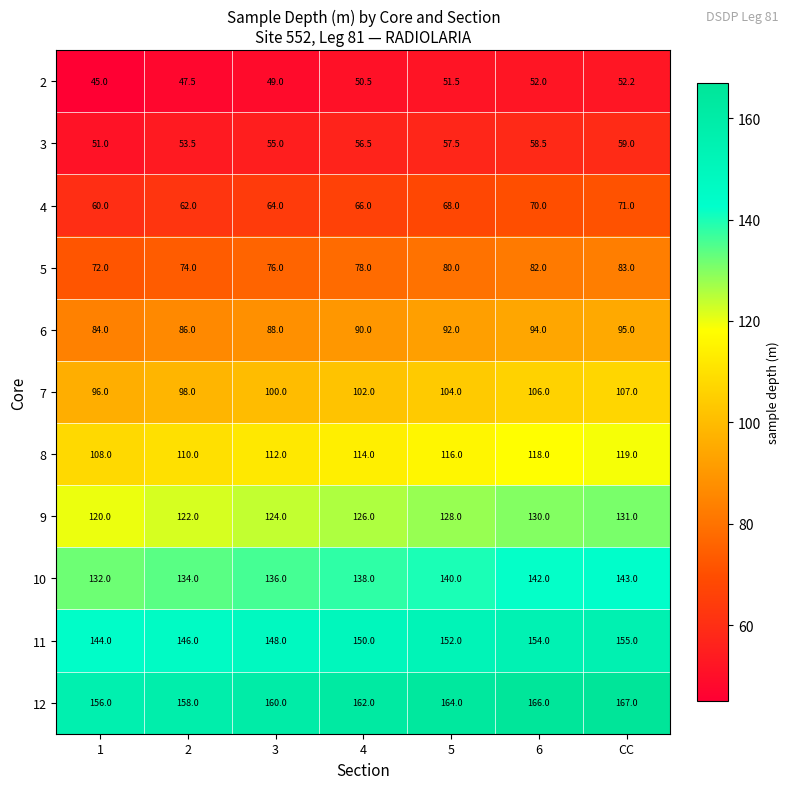

What is the total value across all series at 6?

1172.5